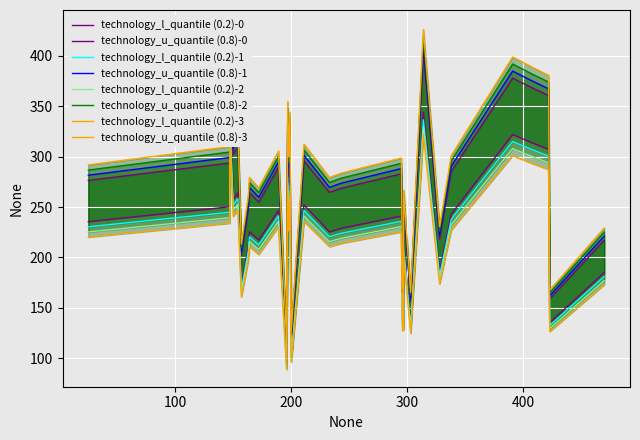

How many categories are shown in the chart?

33